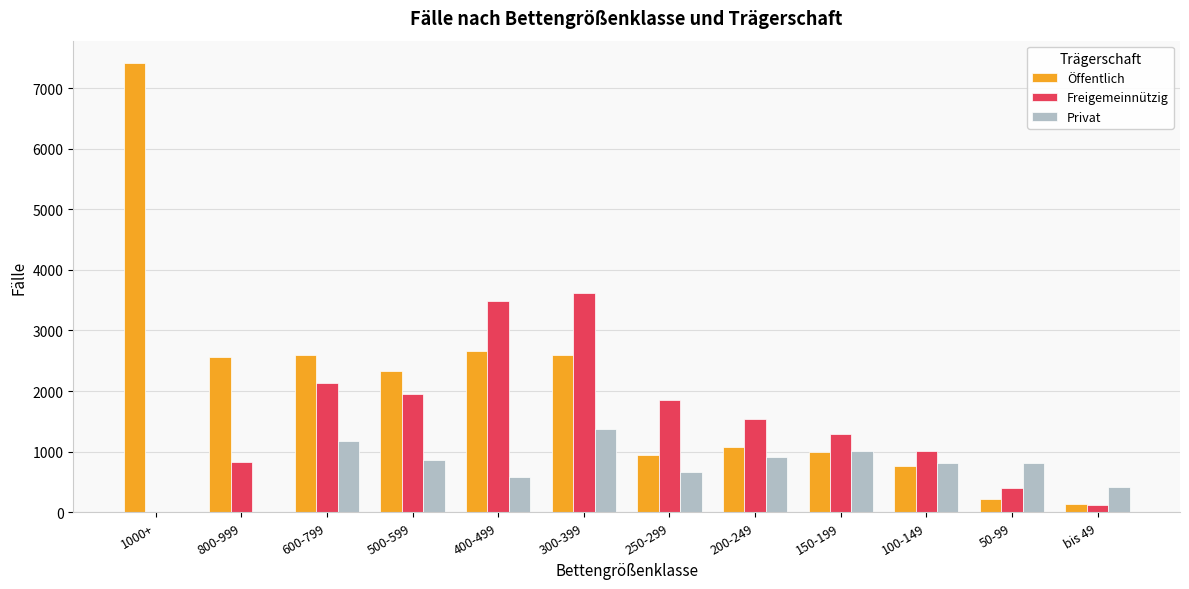

At which label is Privat closest to 685?

250-299